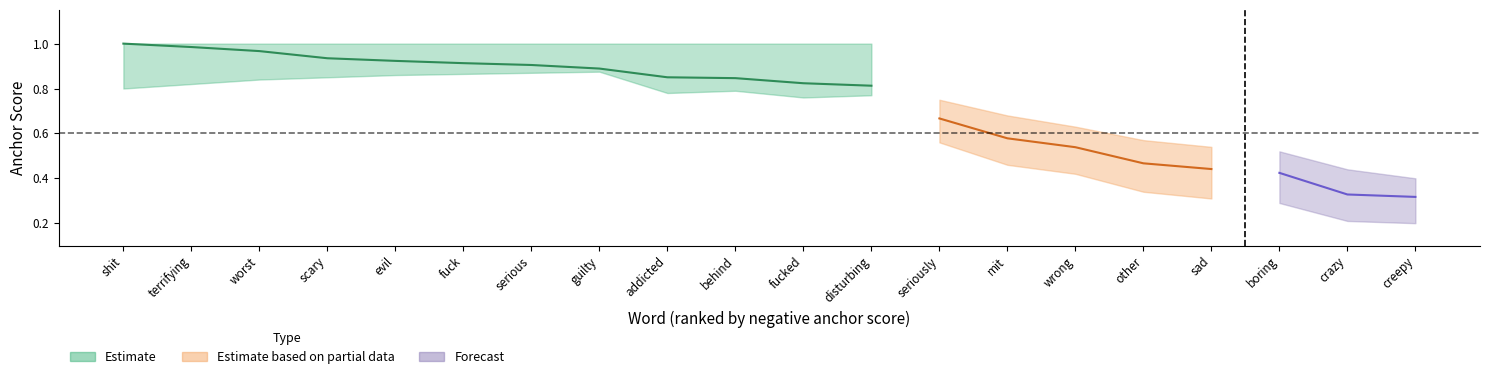

Which has a higher value, terrifying or wrong?

terrifying